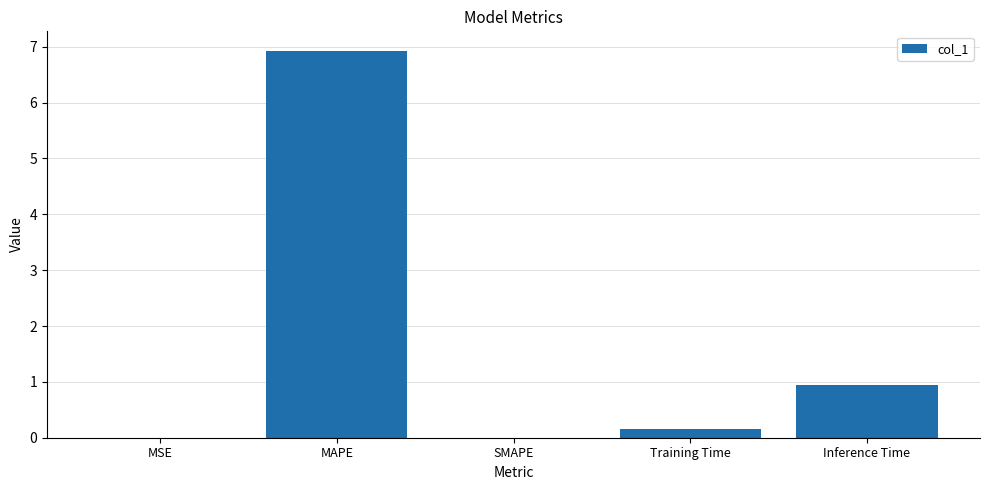

What is the approximate value at MAPE?

6.9